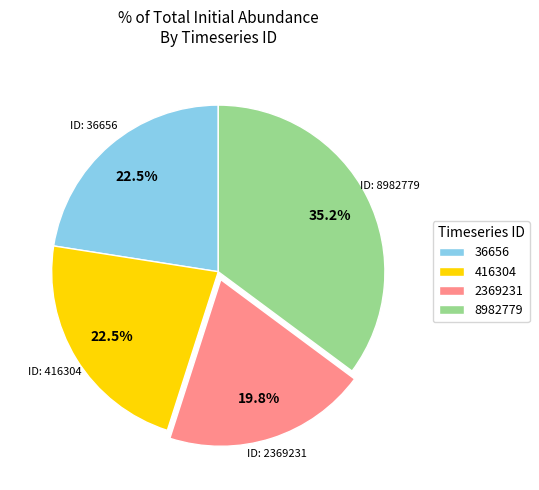

What percentage is NOT represented by 8982779?

64.8%